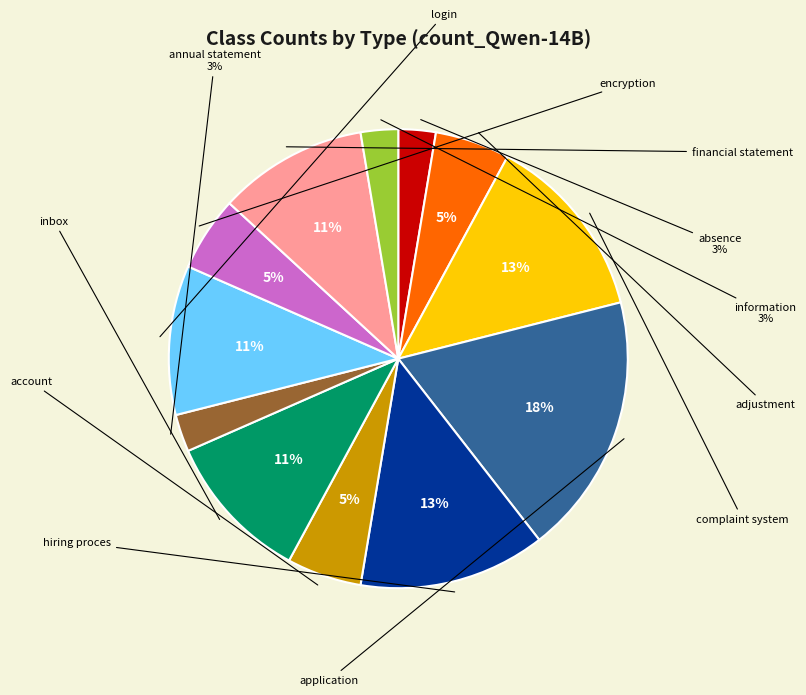

Count the number of slices in the pie.

12